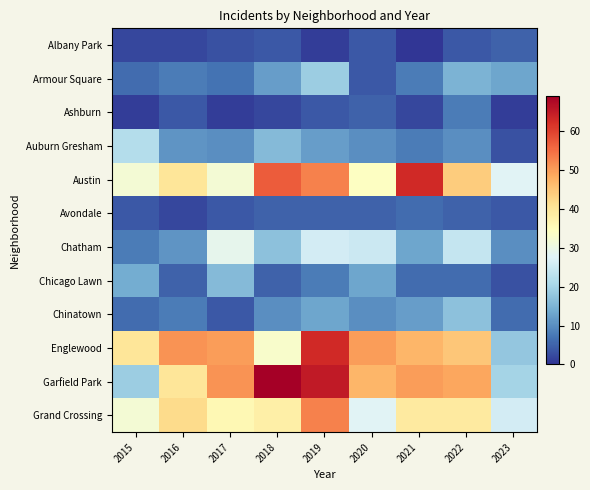

What is the difference between the highest and lowest values at 2017?

50